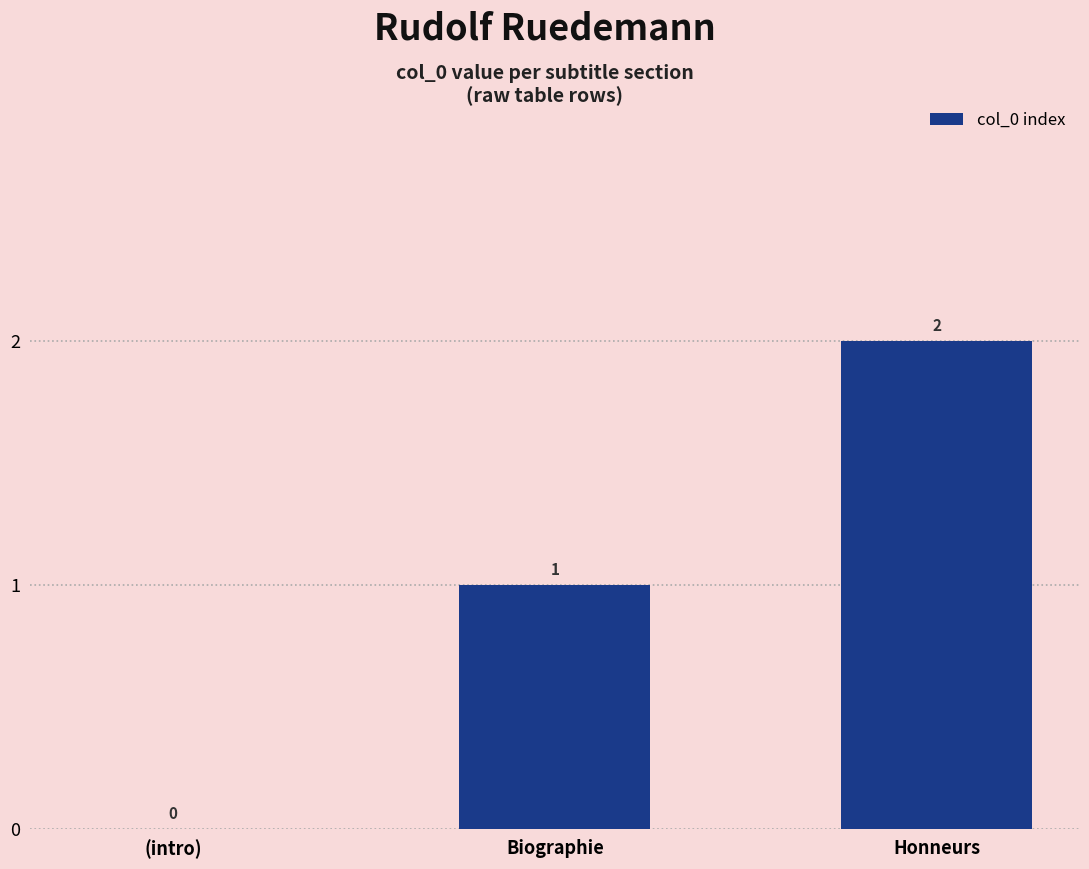

Are the bars grouped side by side (vs. stacked)?

No